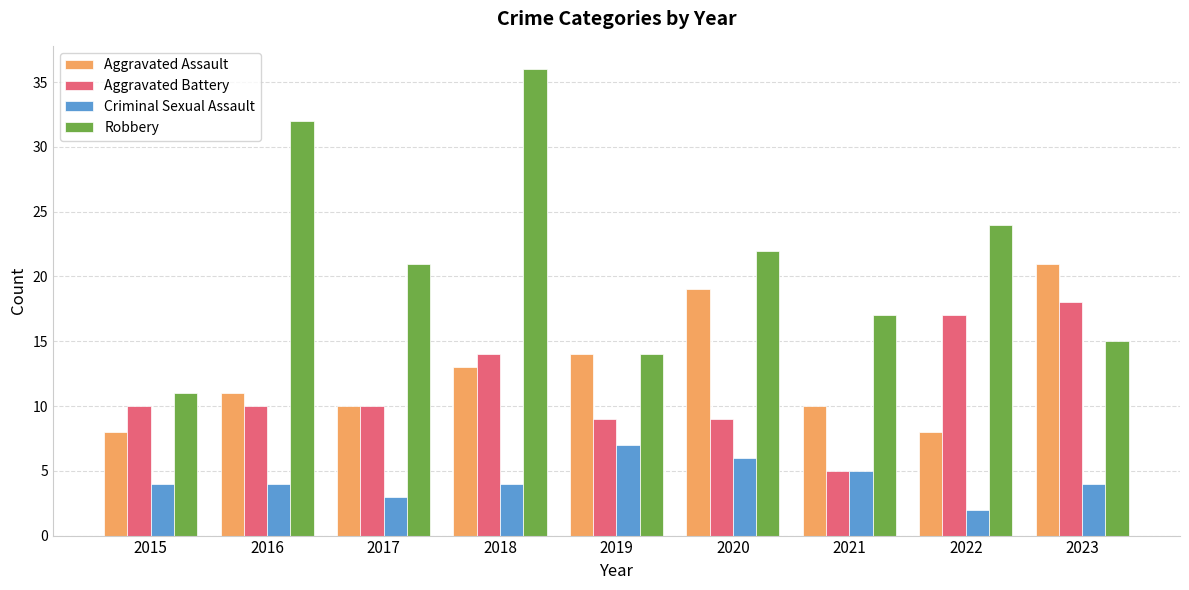

What is the difference between the highest and lowest values at 2015?

7